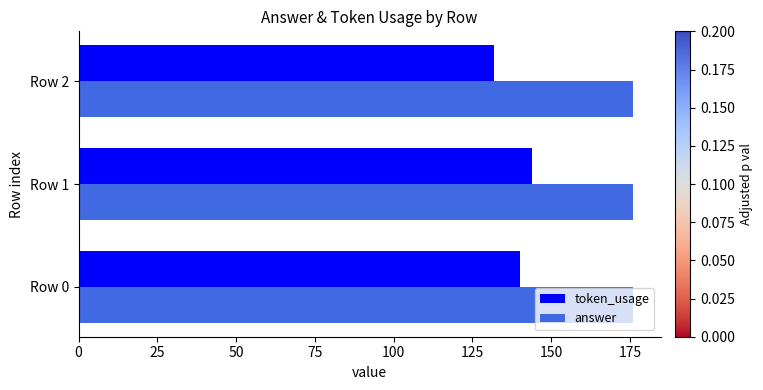

Count the token_usage values in the range 132 to 144.

3